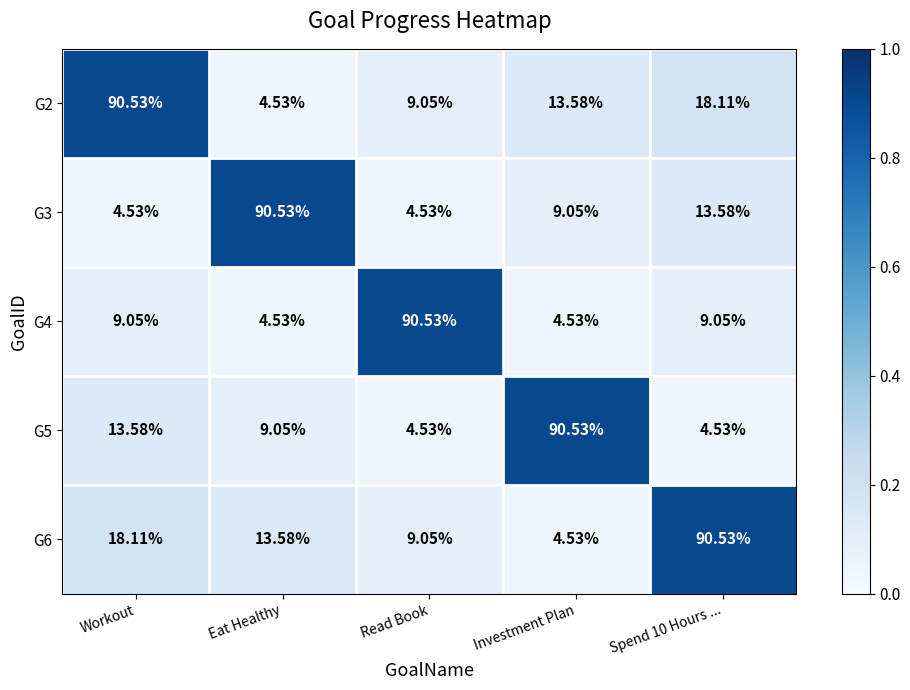

Is the value of G4 at Investment Plan greater than the value of G5 at Eat Healthy?

No